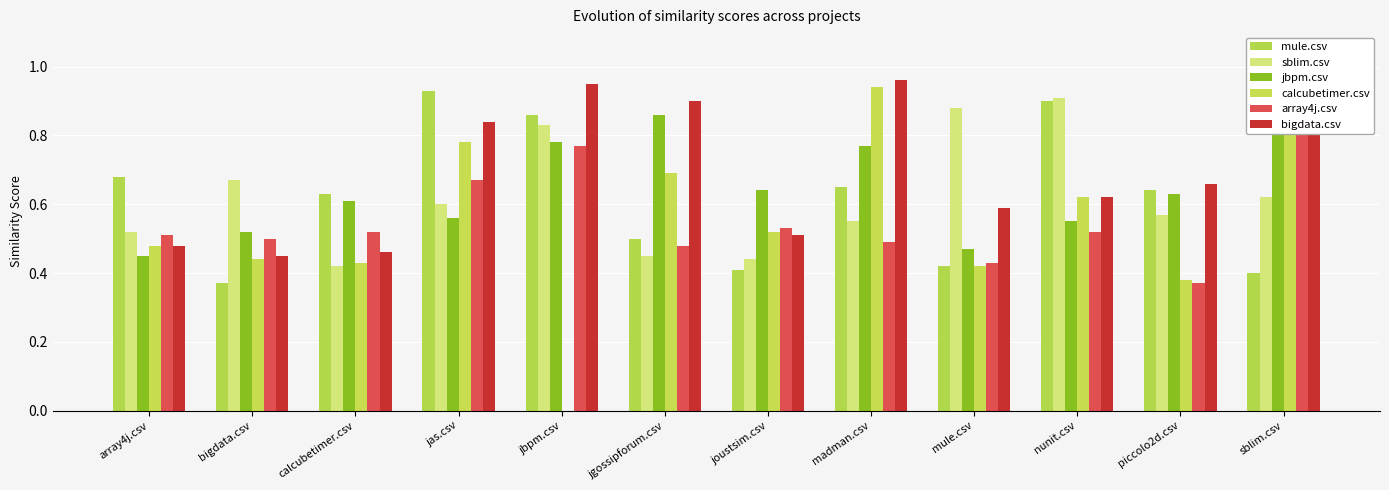

Which has a higher value, jgossipforum.csv or bigdata.csv?

jgossipforum.csv